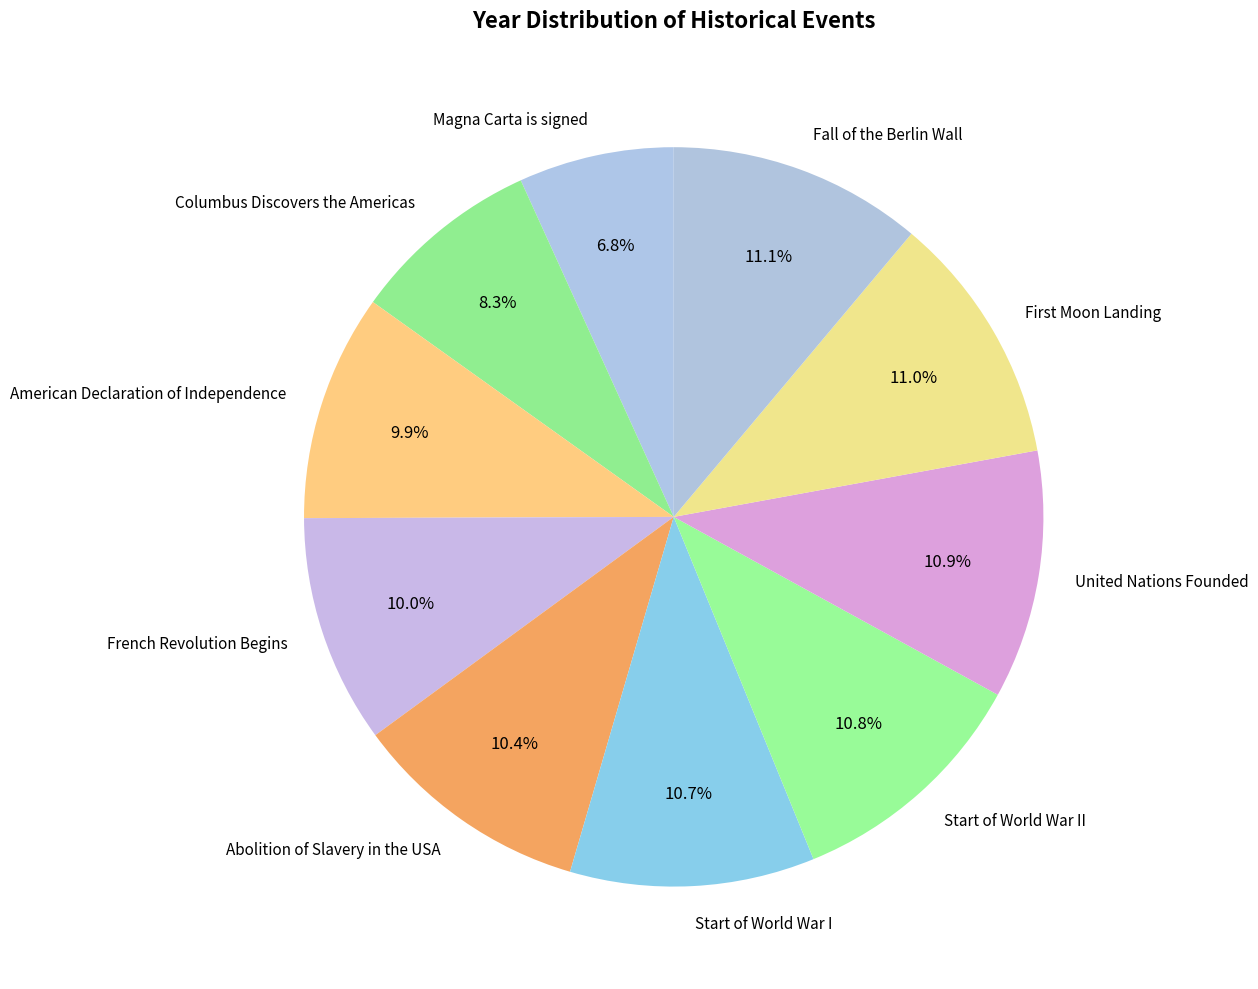

To the nearest percent, what portion does United Nations Founded represent?

11%